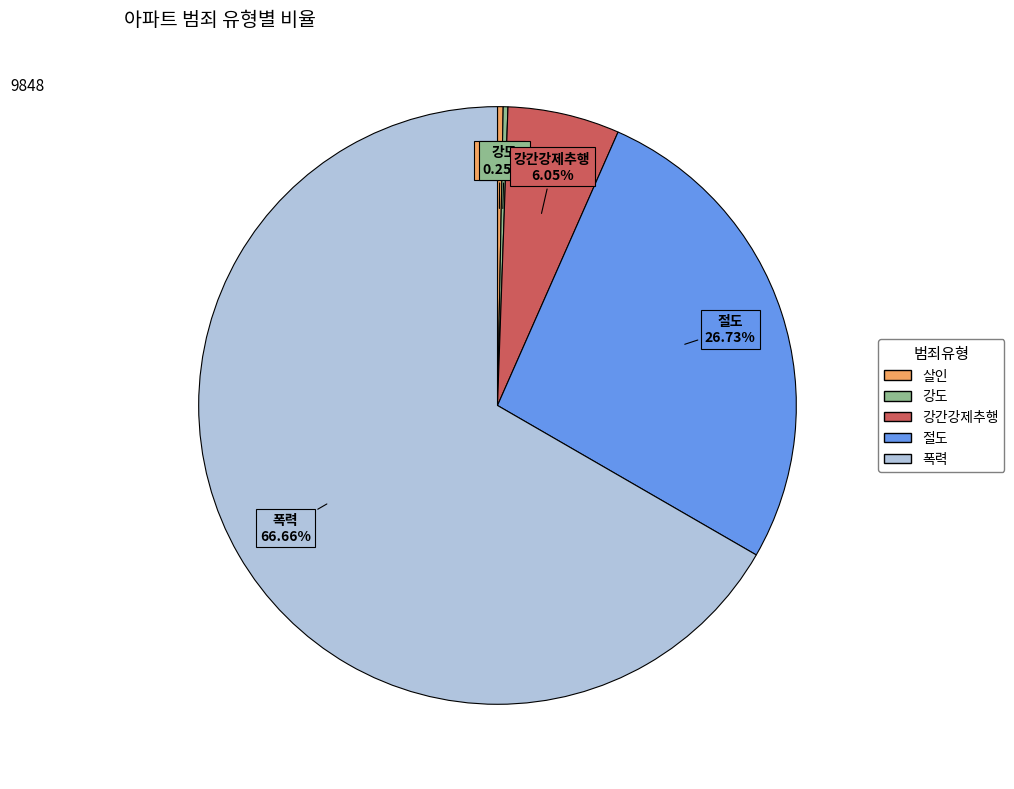

Is 살인 the majority of the pie?

No